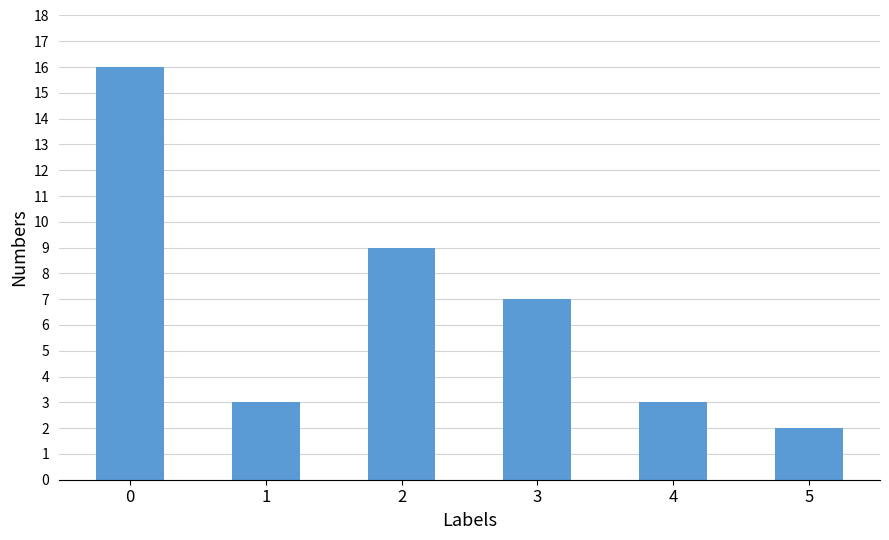

What is the ratio of the value at 3 to the value at 2?

0.8